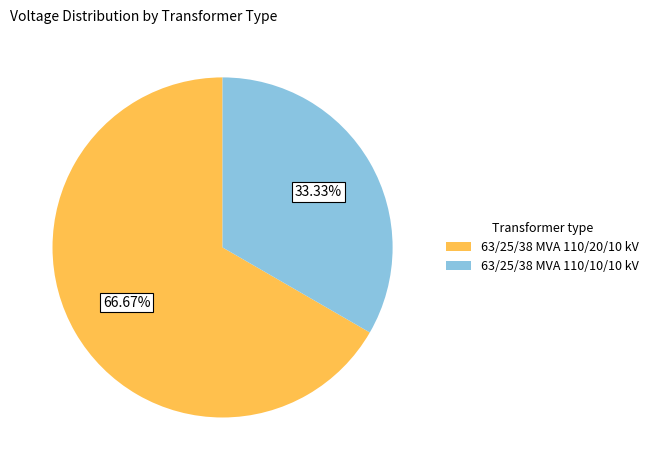

Is the sum of 63/25/38 MVA 110/20/10 kV and 63/25/38 MVA 110/10/10 kV greater than half?

Yes